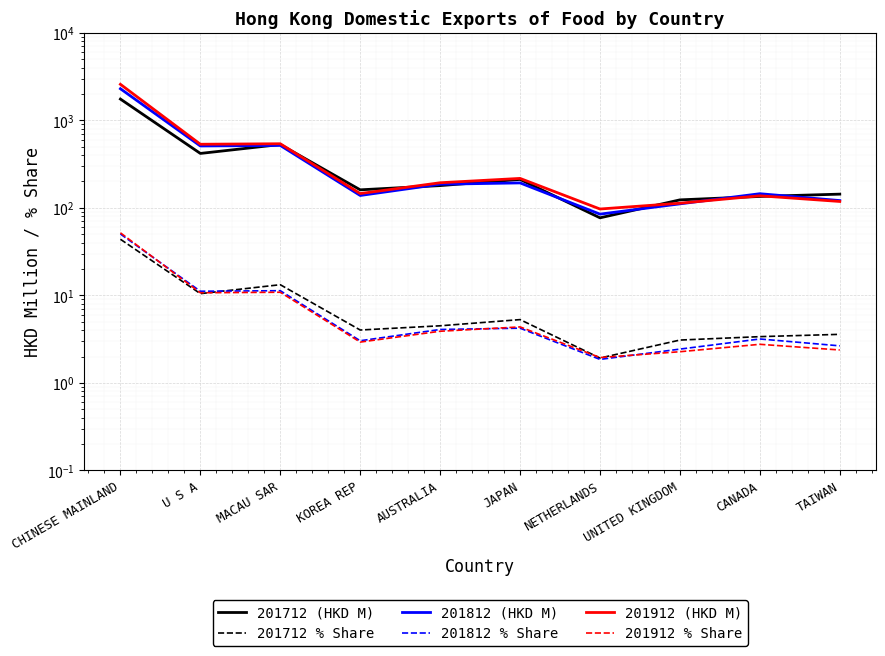

Reading left to right, what are all the values shown in this chart?

201712 (HKD M): 1748.4	418.3	529.0	160.6	179.5	211.2	76.9	123.3	134.9	143.4
201712 % Share: 43.8	10.5	13.2	4.0	4.5	5.3	1.9	3.1	3.4	3.6
201812 (HKD M): 2294.3	509.0	516.3	138.5	186.1	192.7	84.7	111.1	145.0	121.0
201812 % Share: 50.3	11.1	11.3	3.0	4.1	4.2	1.9	2.4	3.2	2.7
201912 (HKD M): 2577.6	532.7	539.7	145.5	193.5	216.9	97.0	112.9	137.3	118.2
201912 % Share: 51.8	10.7	10.9	2.9	3.9	4.4	1.9	2.3	2.8	2.4